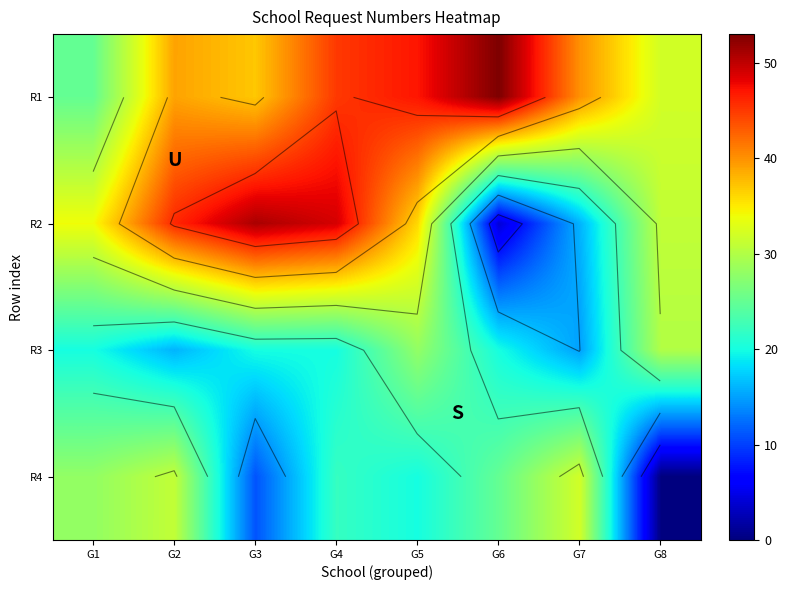

True or false: R4 has a value of 11 at G6.

False